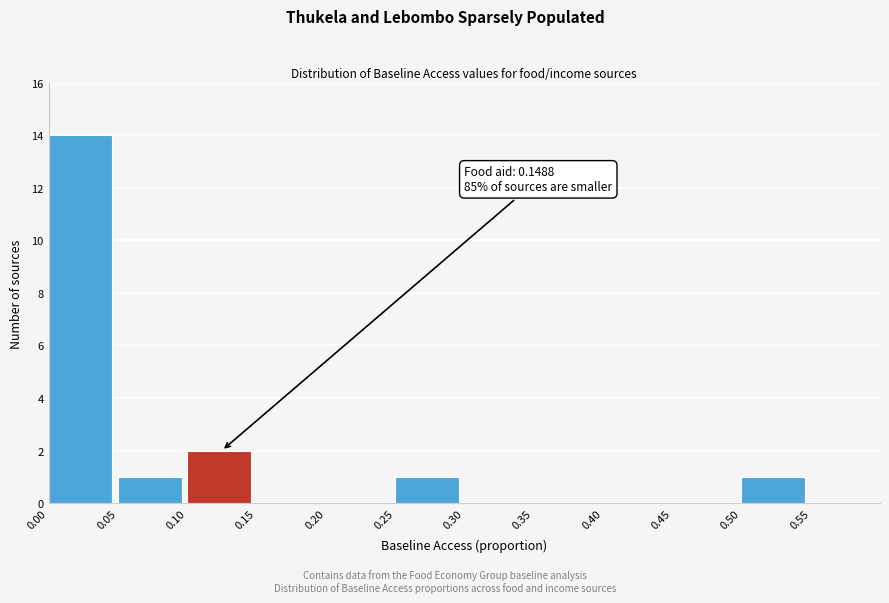

Over which range of the x-axis is the bar tallest?

0.00 to 0.05